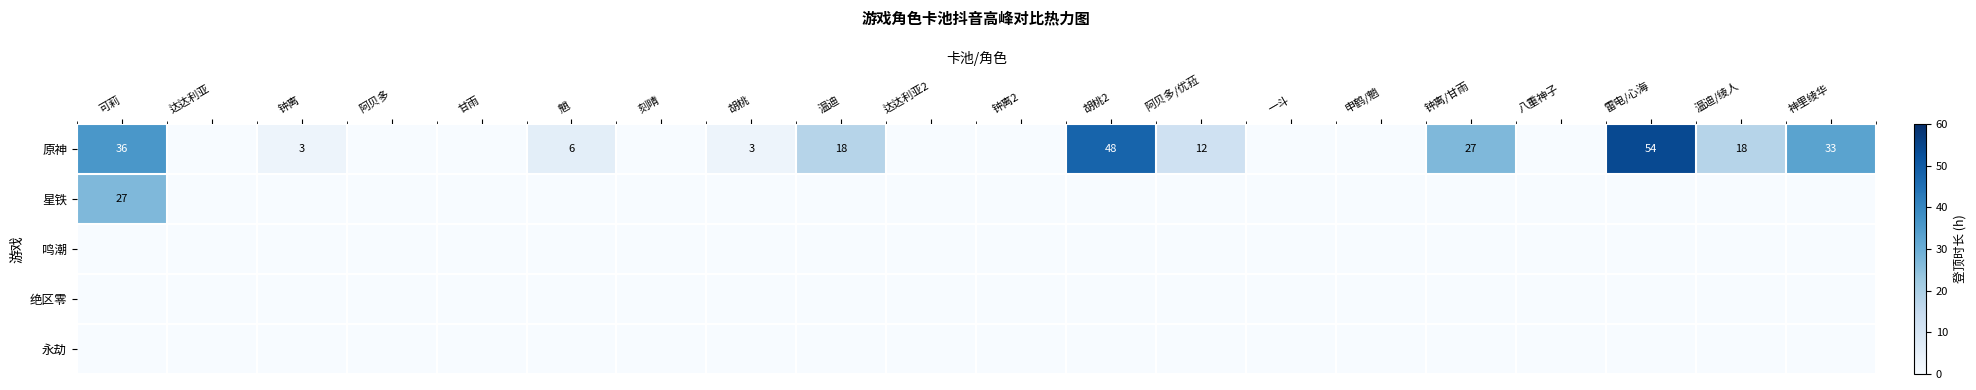

True or false: 原神 has a value of 33 at 神里绫华.

True